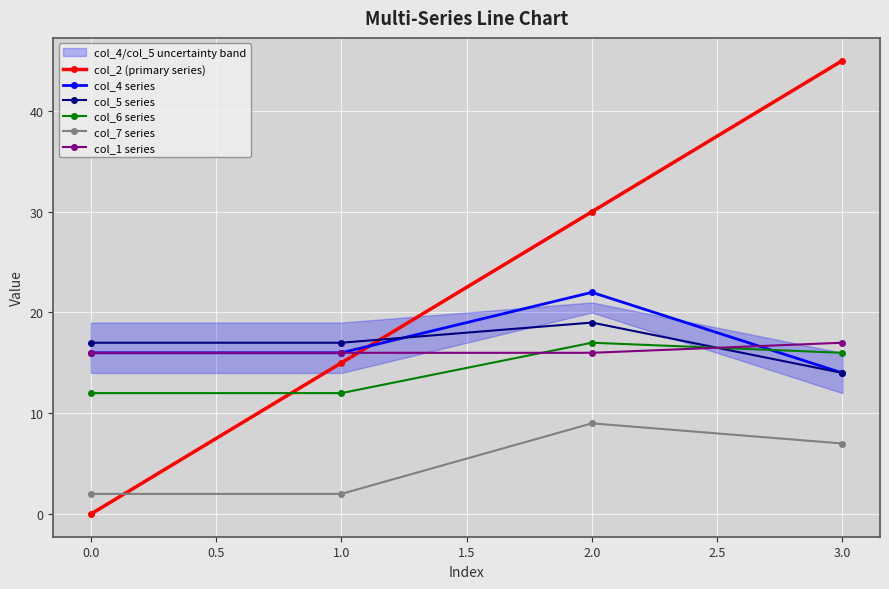

What is the value of the col_1 series point at the 3rd from the left?

16